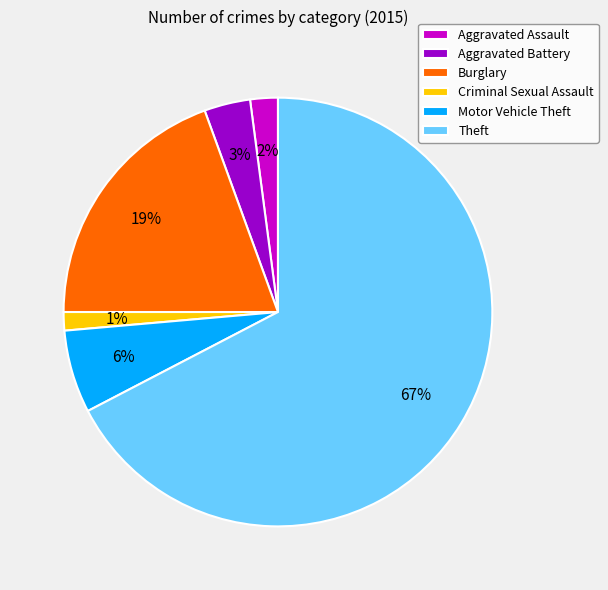

What is the smallest slice in the pie chart?

Criminal Sexual Assault